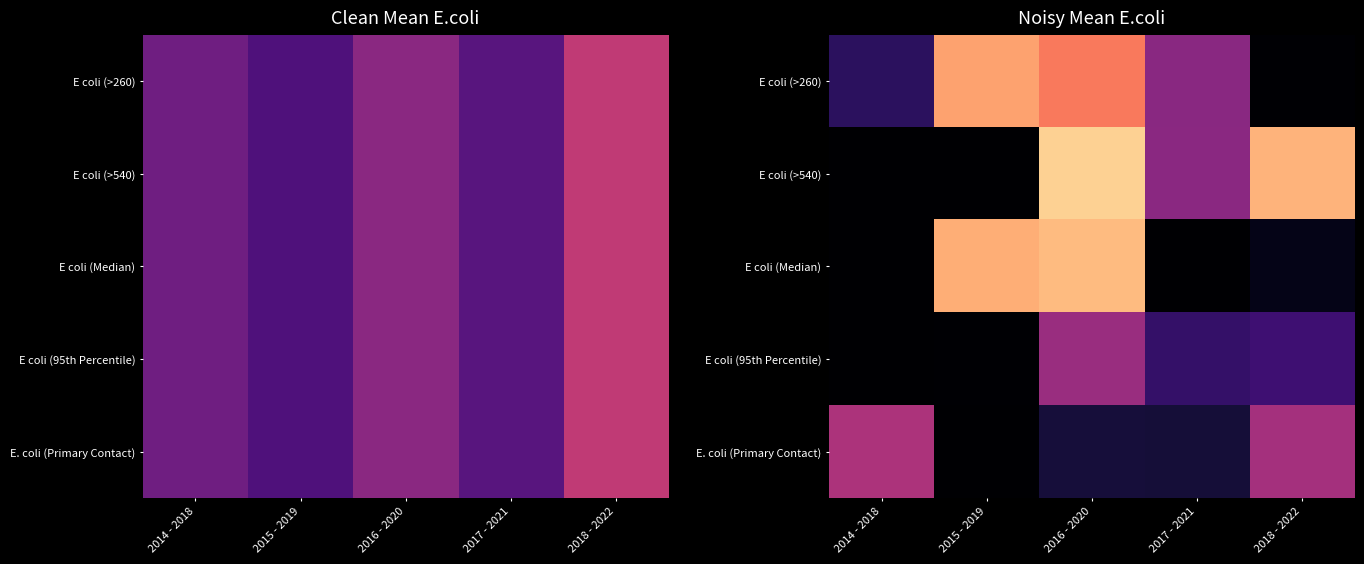

Is it true that E. coli (Primary Contact) equals 232.1 at 2016 - 2020?

True